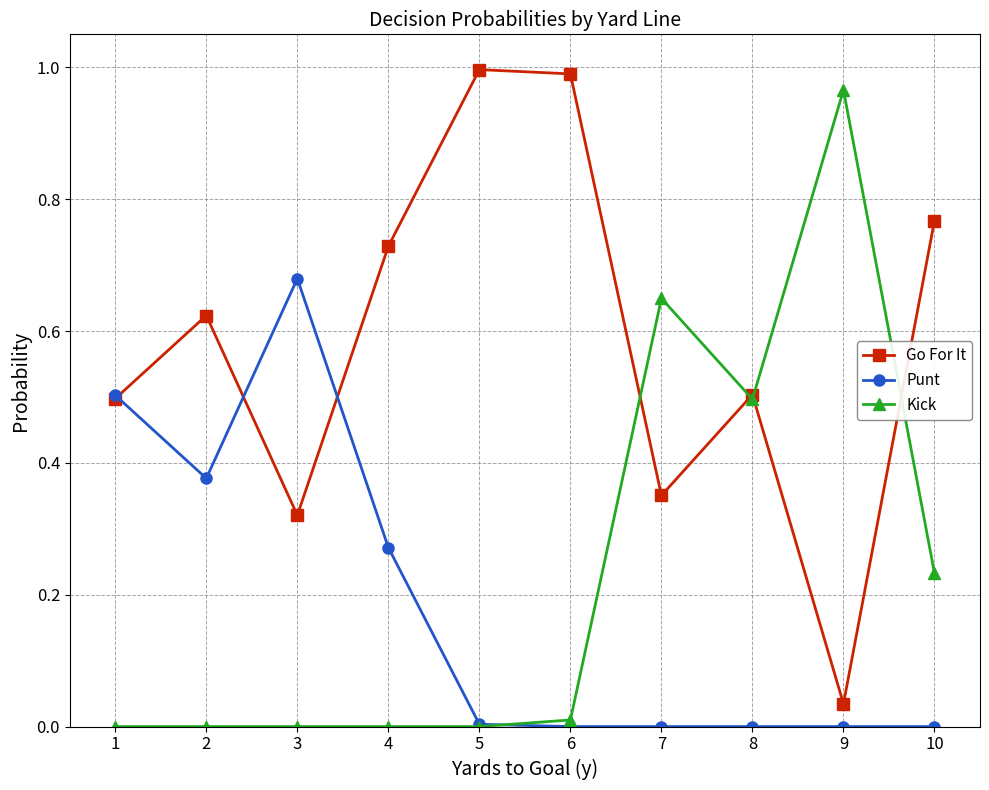

How many distinct data groups are displayed?

3